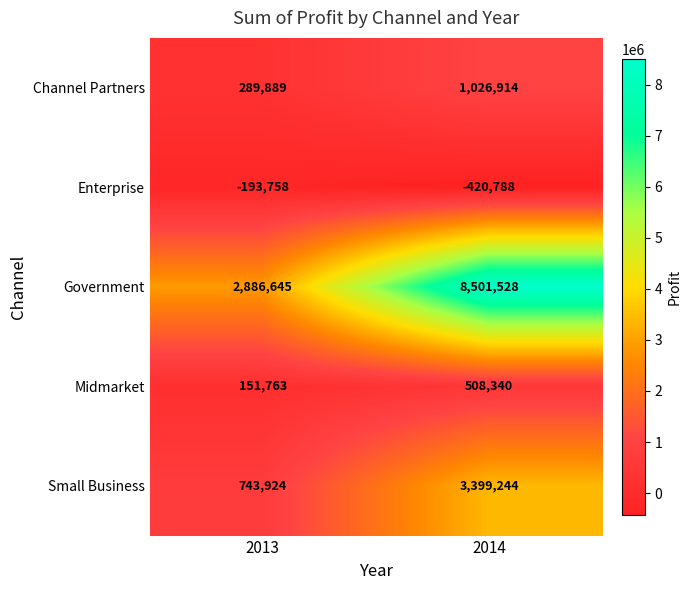

Which label corresponds to the smallest value in the chart?

2014